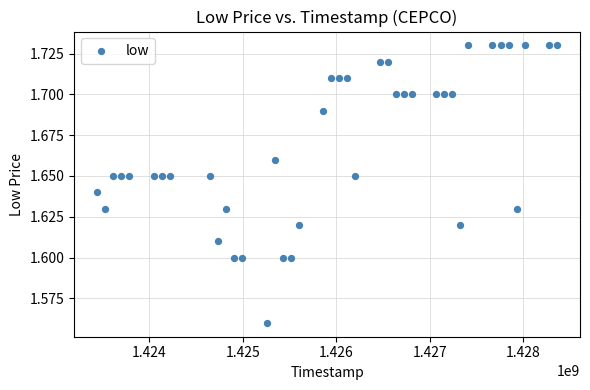

What is the range of X values (max minus min)?

4924800.0